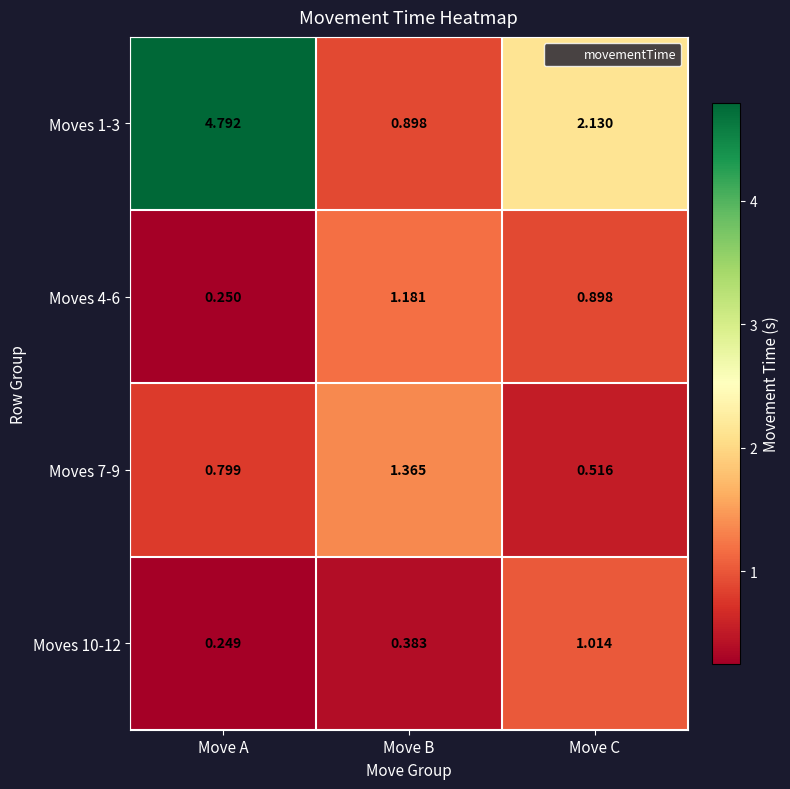

At which label is Moves 7-9 closest to 0?

Move C